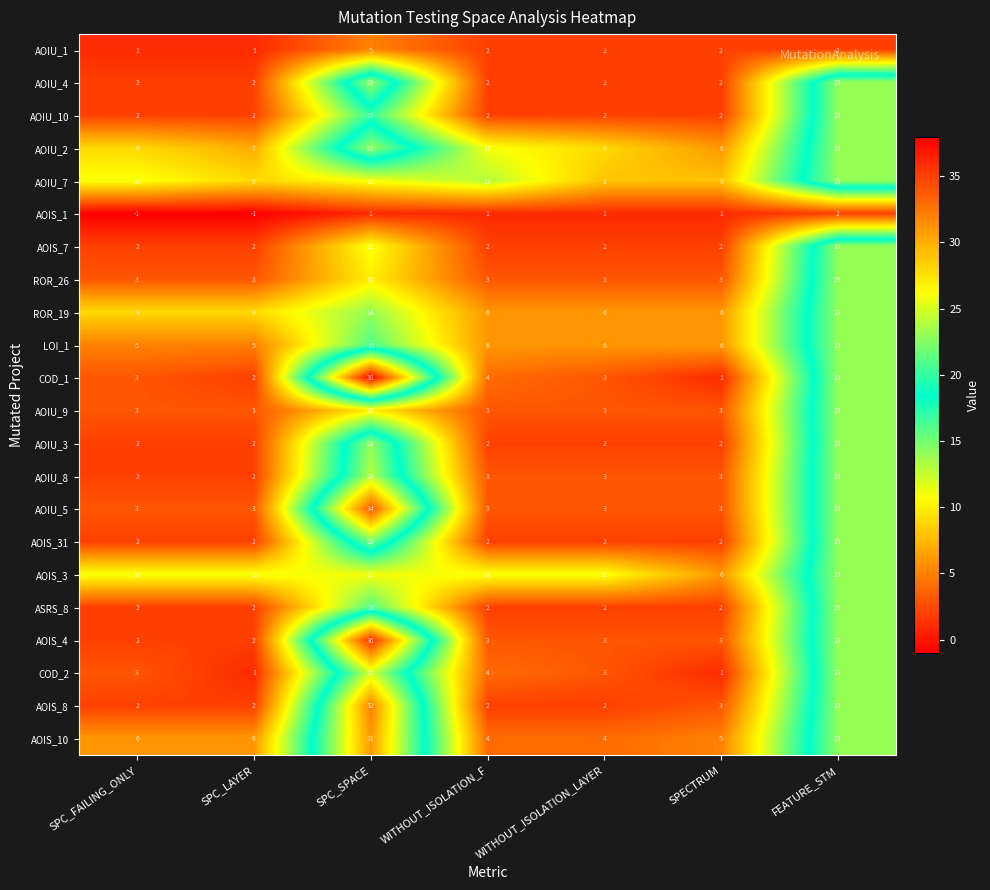

Is the value of AOIU_4 at FEATURE_STM greater than the value of AOIS_10 at WITHOUT_ISOLATION_LAYER?

Yes